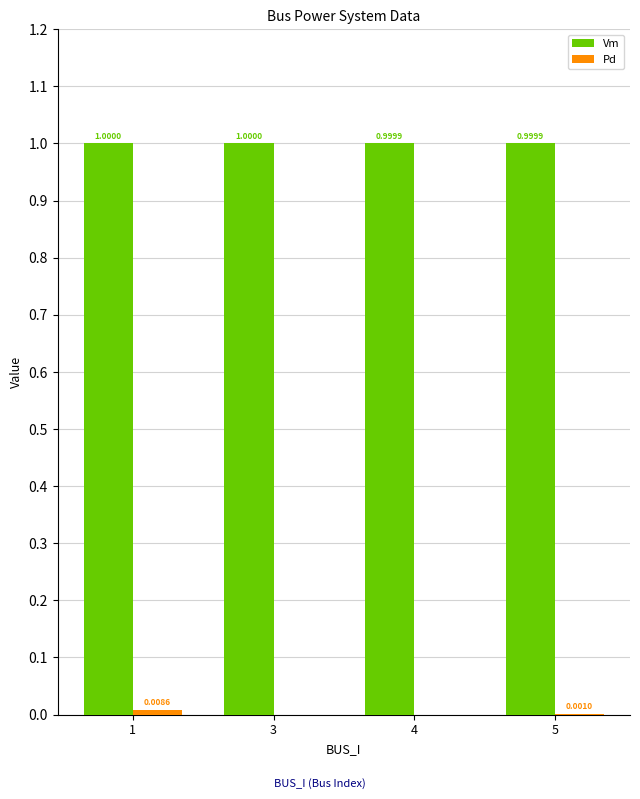

What is the total value across all series at 5?

1.0